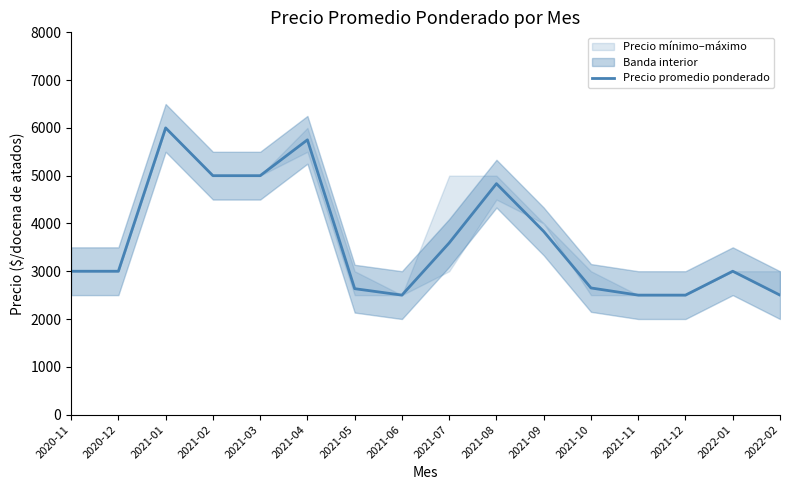

What is the label of the 5th point from the left?

2021-03